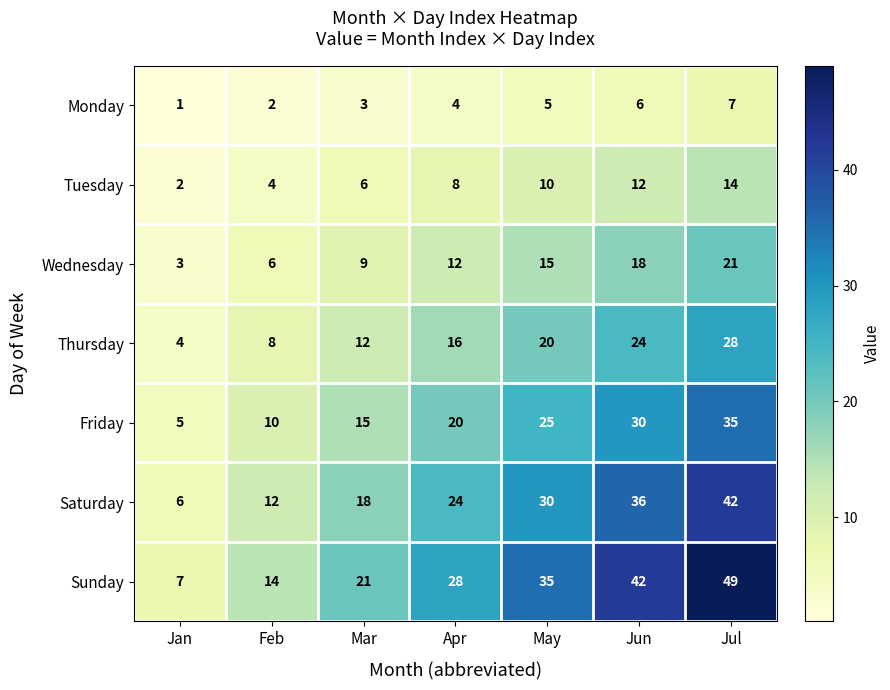

At which category is the sum across all series the highest?

Jul